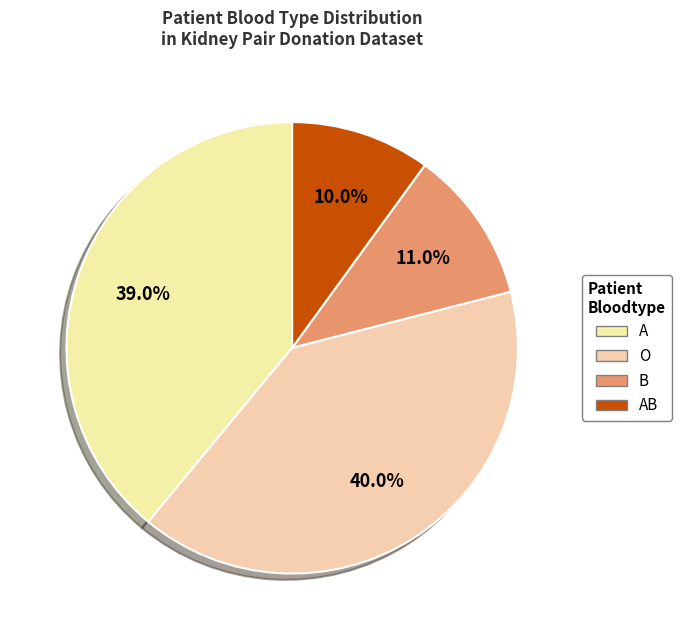

Does O represent more than half of the total?

No